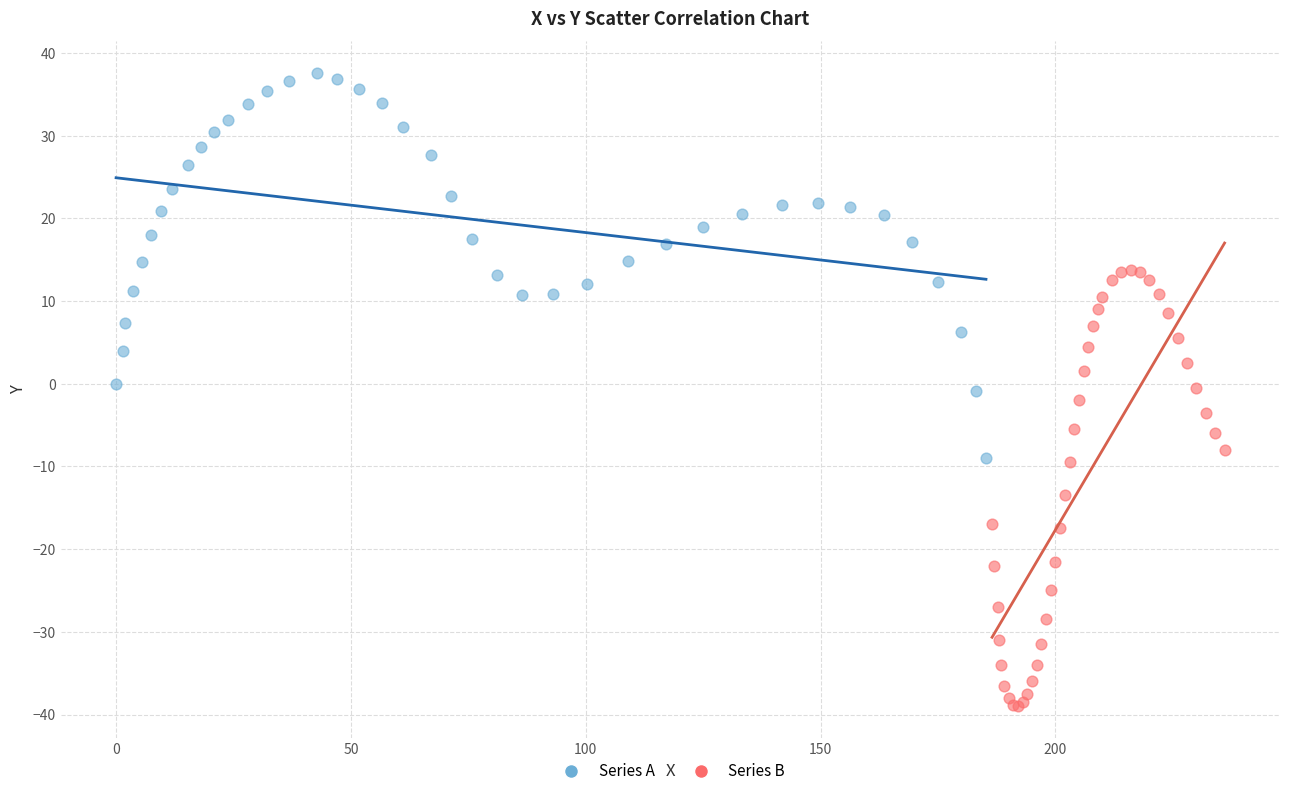

Which series contains the highest Y value?

Series A